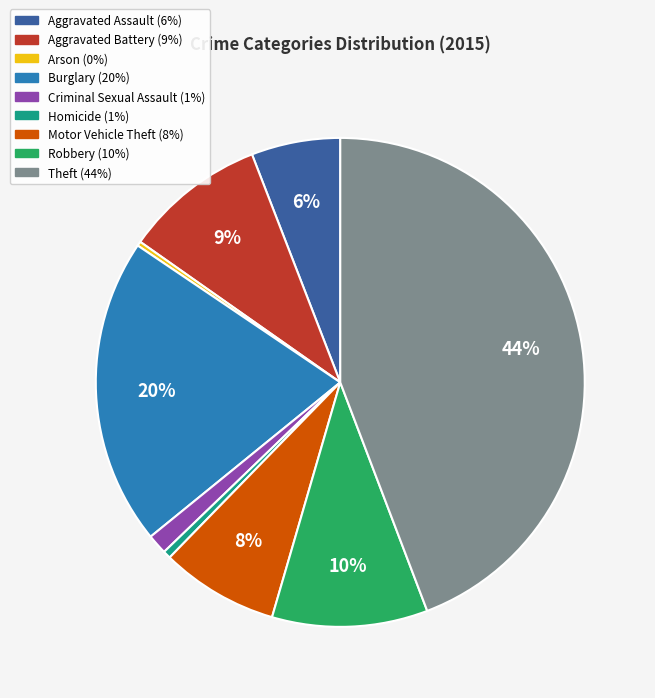

Approximately how many times larger is the value at Aggravated Battery compared to Arson?

31.9